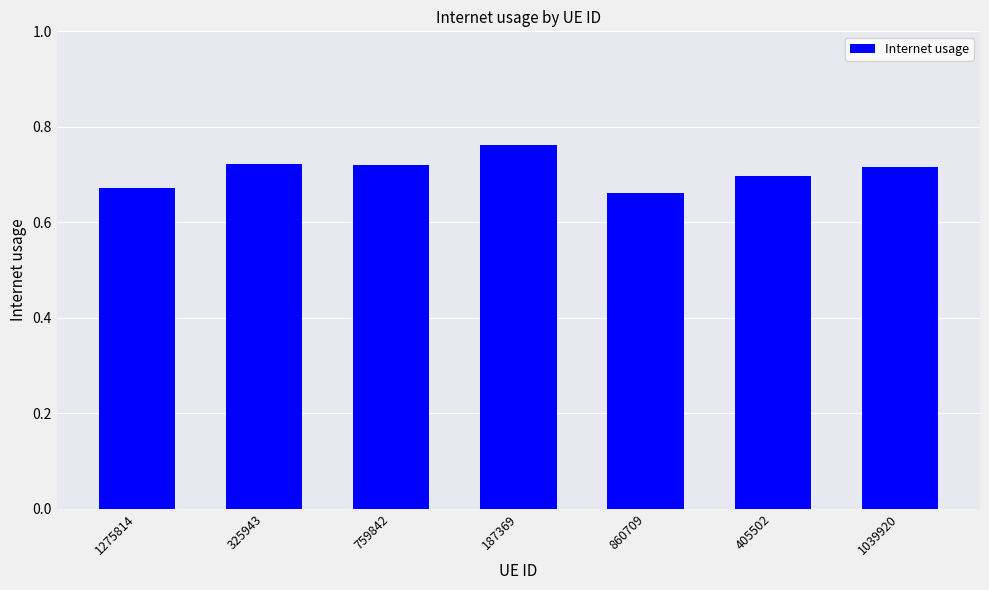

What is the sum of the values at 1039920 and 759842?

1.4